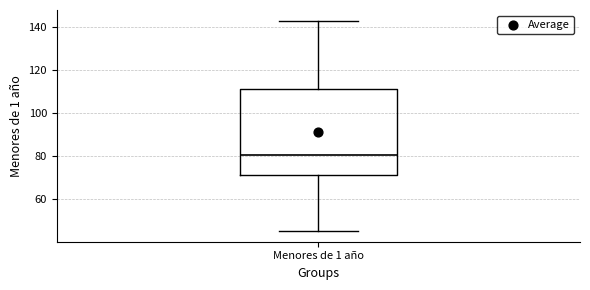

Read this box plot against the y-axis: the position of the median line, the range covered by the box, and the ends of both whiskers. The values are not printed on the chart, so give them approximately, as read against the axis.

median 80, box 72 to 112, whiskers 46 to 144